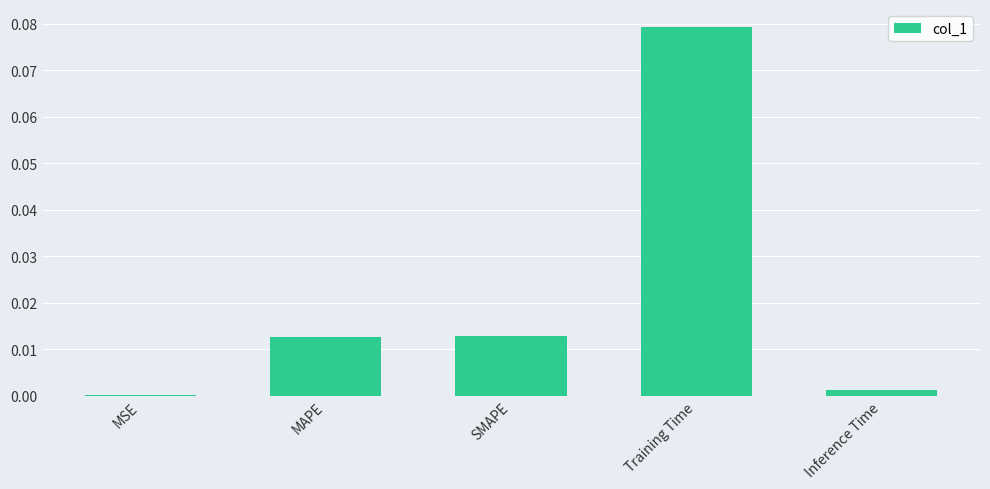

At which category does the chart reach its peak across all series?

Training Time